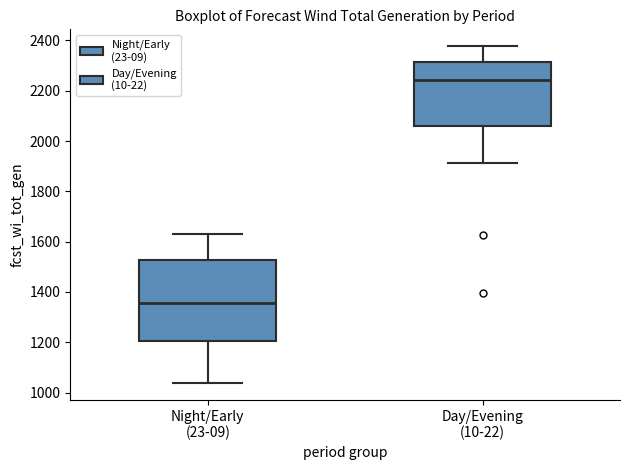

Which box has the highest median line?

Day/Evening (10-22)